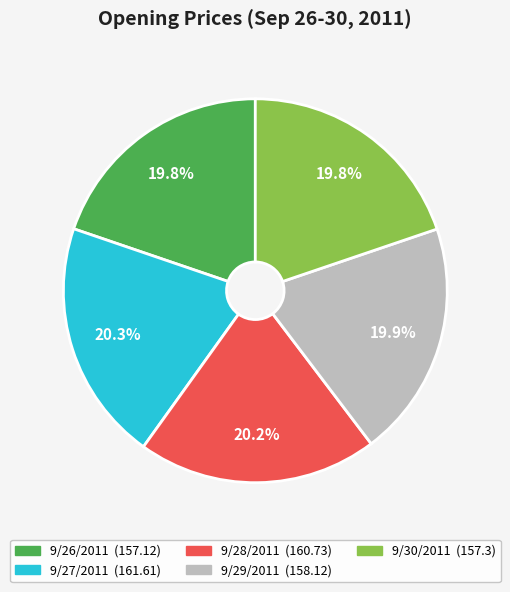

Approximately how many times larger is the value at 9/29/2011 compared to 9/28/2011?

1.0